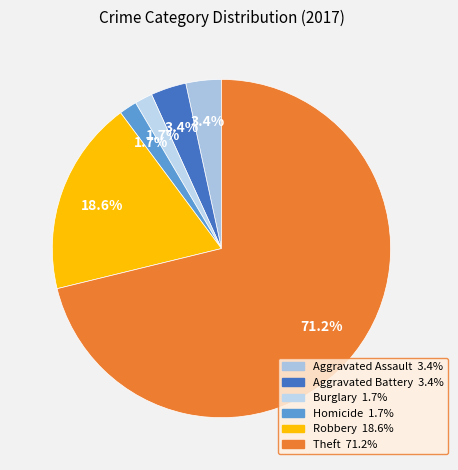

How many segments does this pie chart have?

6